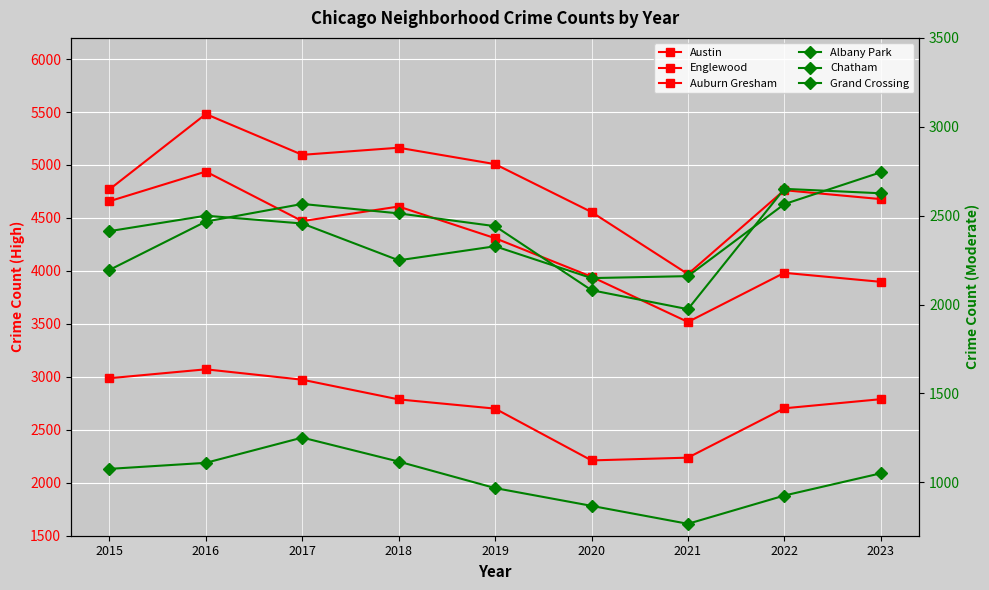

At which category is the sum across all series the highest?

2016